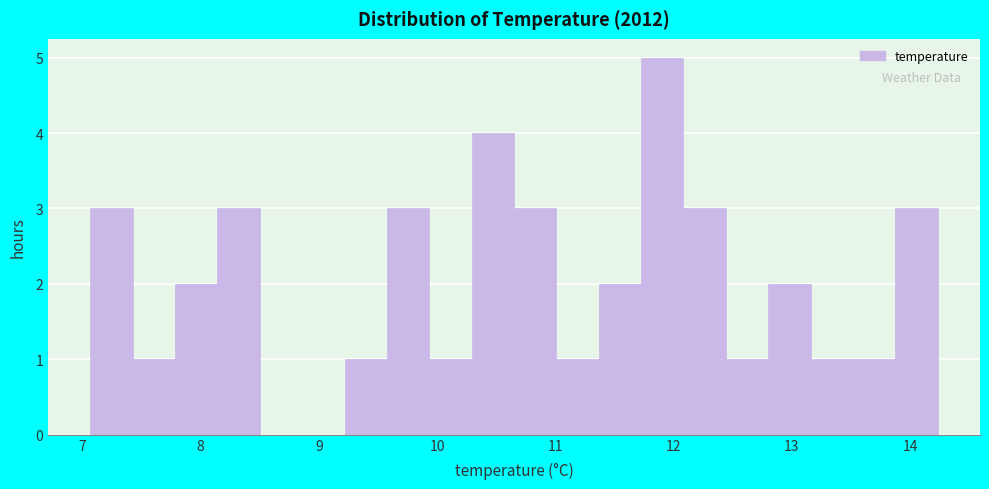

Read against the x-axis, roughly where is the centre of the tallest bar?

11.9